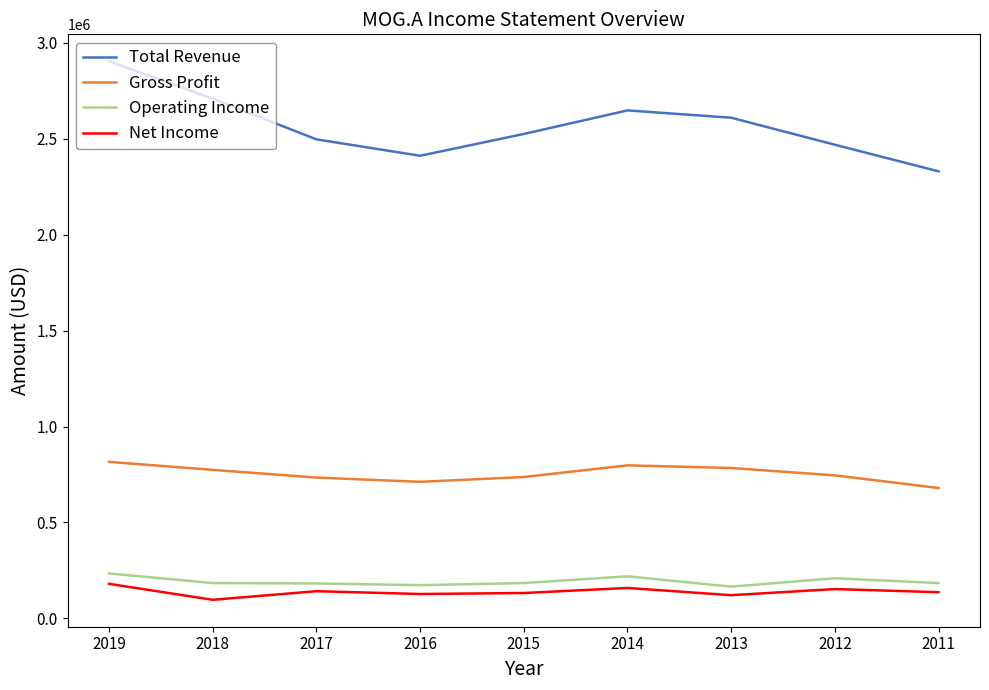

What is the difference between the Gross Profit values at 2019 and 2013?

32000